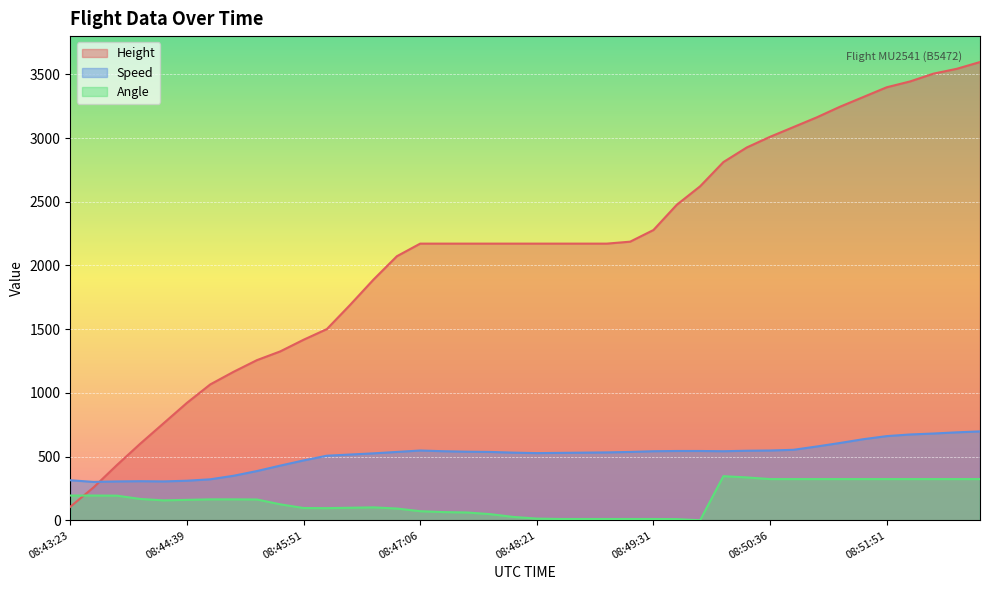

How many interior local peaks does the Speed series have?

2